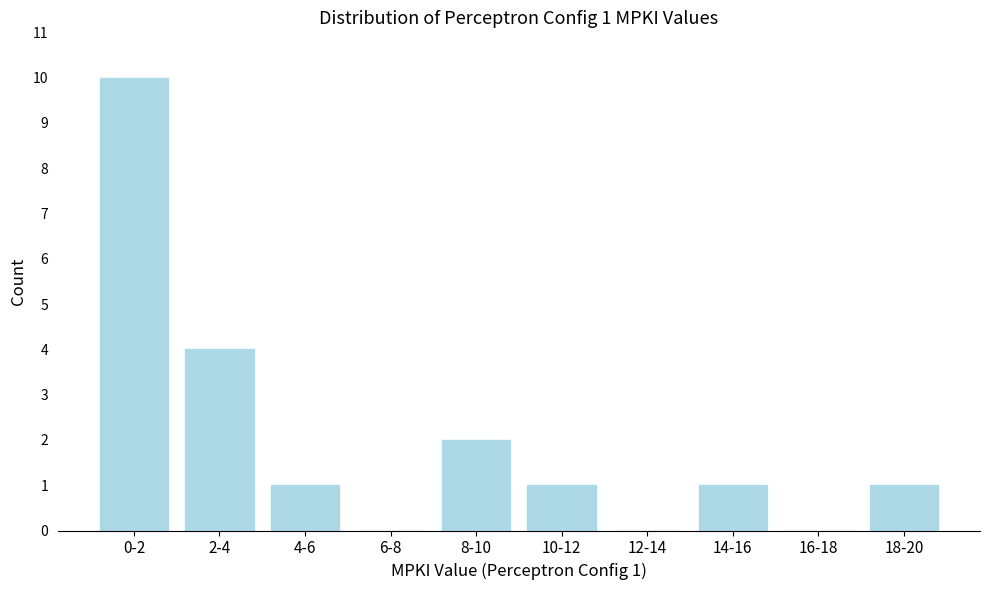

Reading left to right, list all the values displayed in this chart.

0-2=10	2-4=4	4-6=1	6-8=0	8-10=2	10-12=1	12-14=0	14-16=1	16-18=0	18-20=1